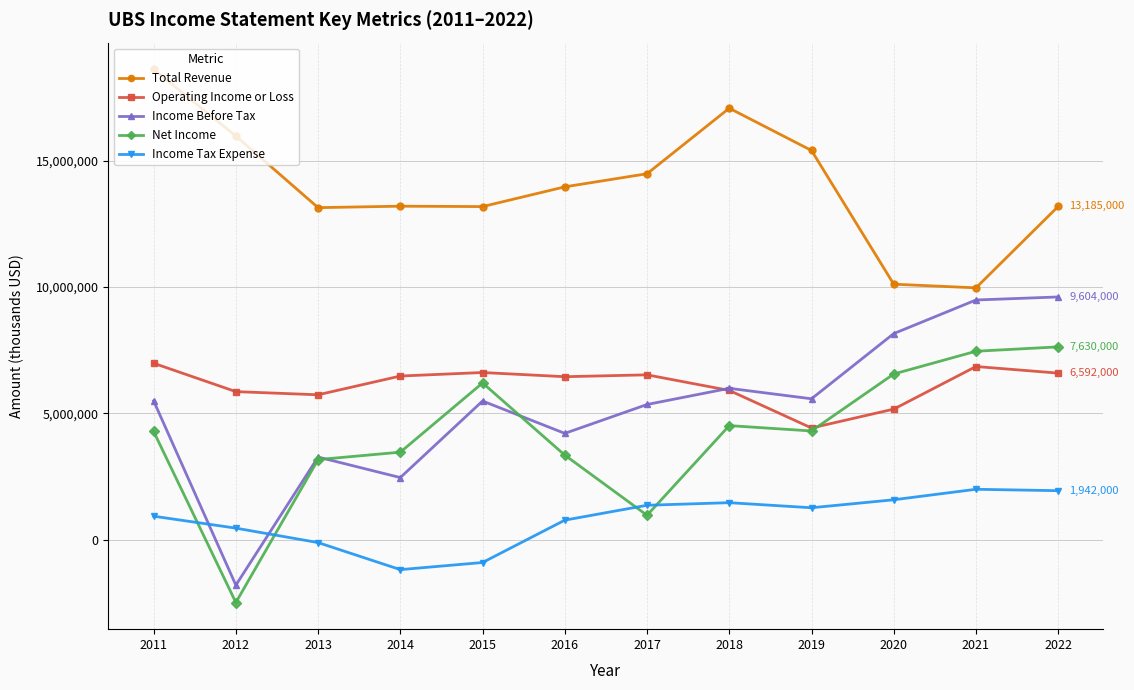

Where do Net Income and Income Tax Expense first cross each other?

2011 and 2012